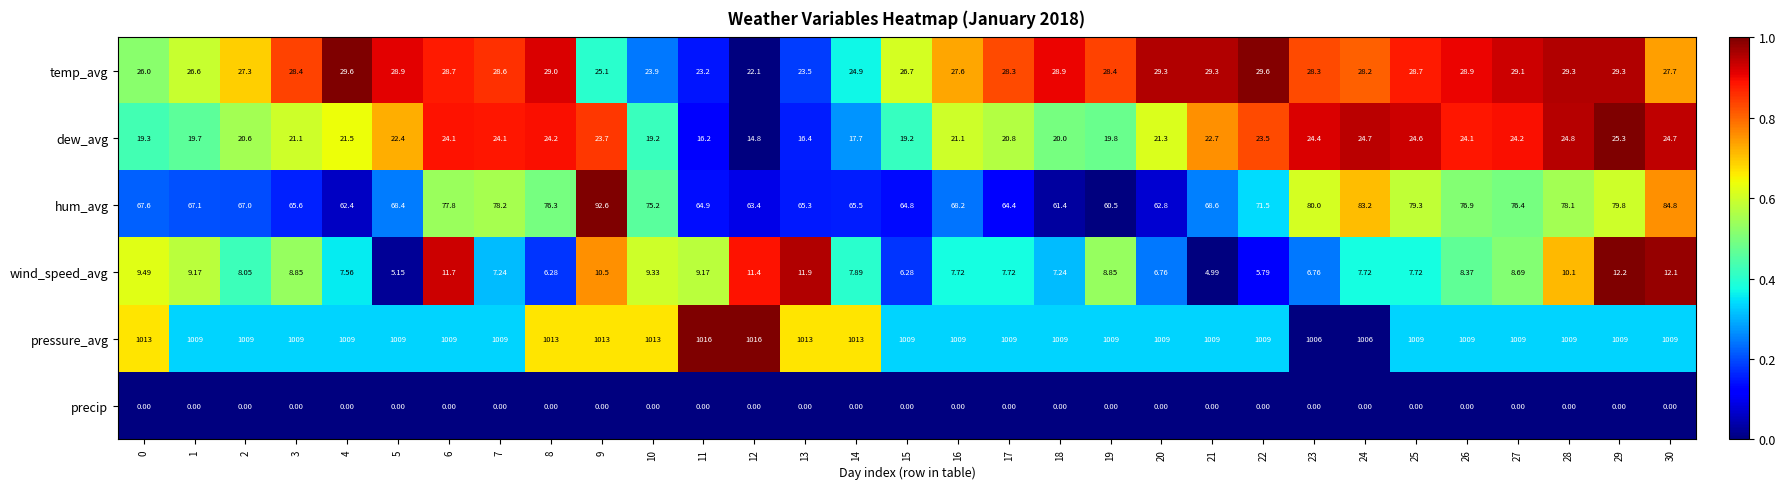

Rank the series by their maximum value, from lowest to highest.

precip, wind_speed_avg, dew_avg, temp_avg, hum_avg, pressure_avg